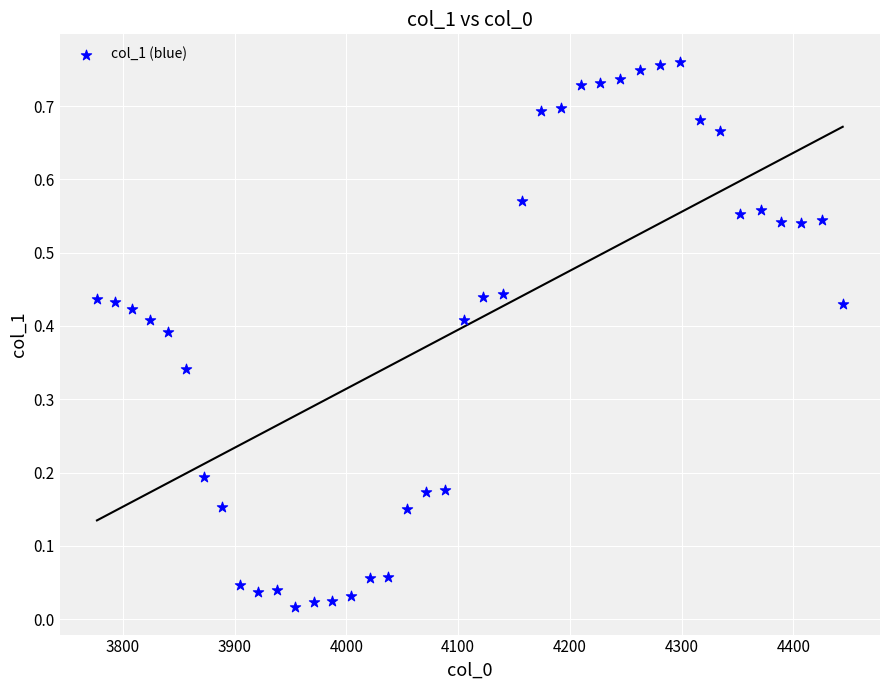

How many points are shown in the scatter plot?

40